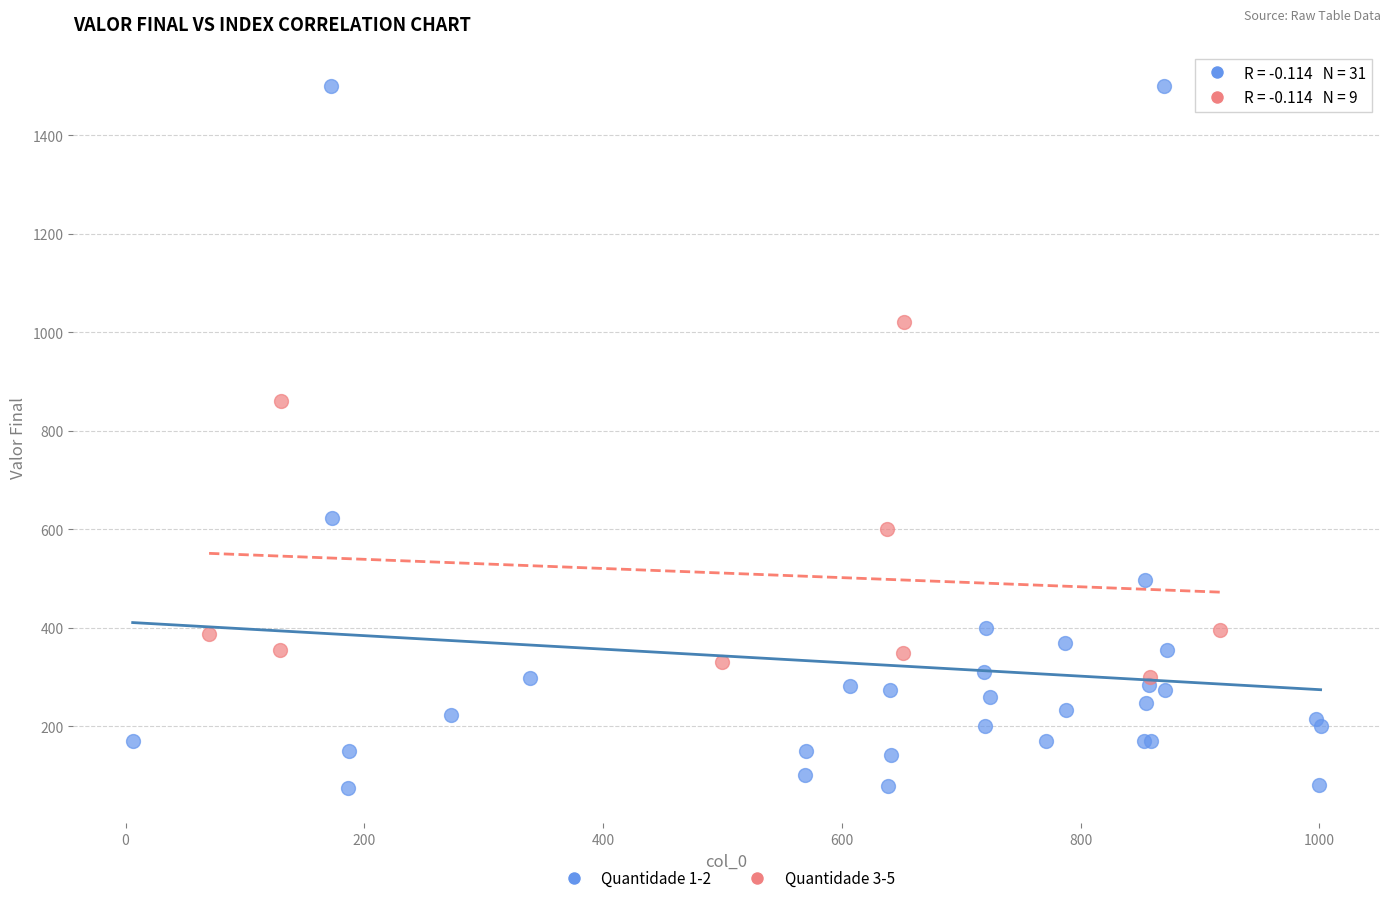

Which series contains the highest Y value?

Quantidade 1-2